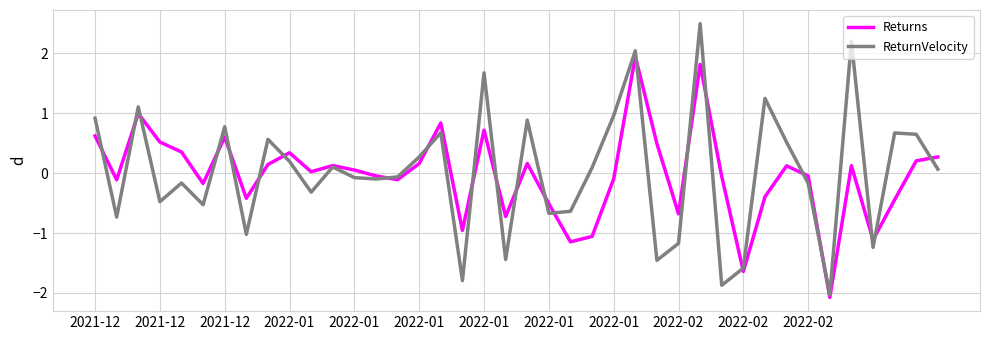

What is the smallest value displayed?

-2.1